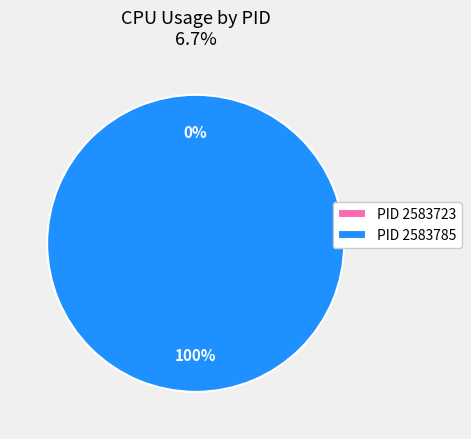

Between 2583785 and 2583723, which is larger?

2583785